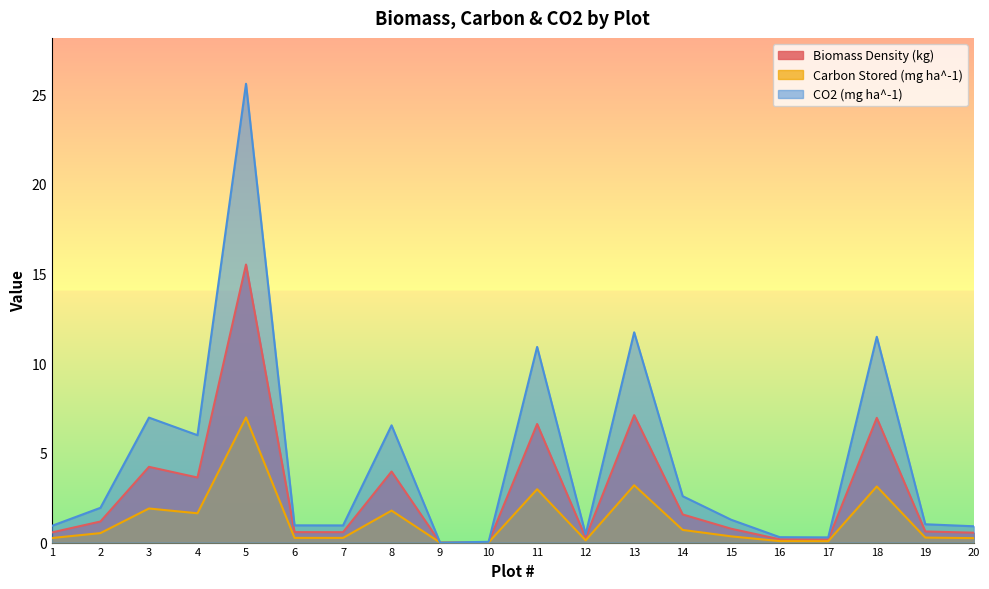

Rank the categories by CO2 (mg ha^-1) value from highest to lowest.

5, 13, 18, 11, 3, 8, 4, 14, 2, 15, 19, 6, 7, 1, 20, 12, 16, 17, 10, 9